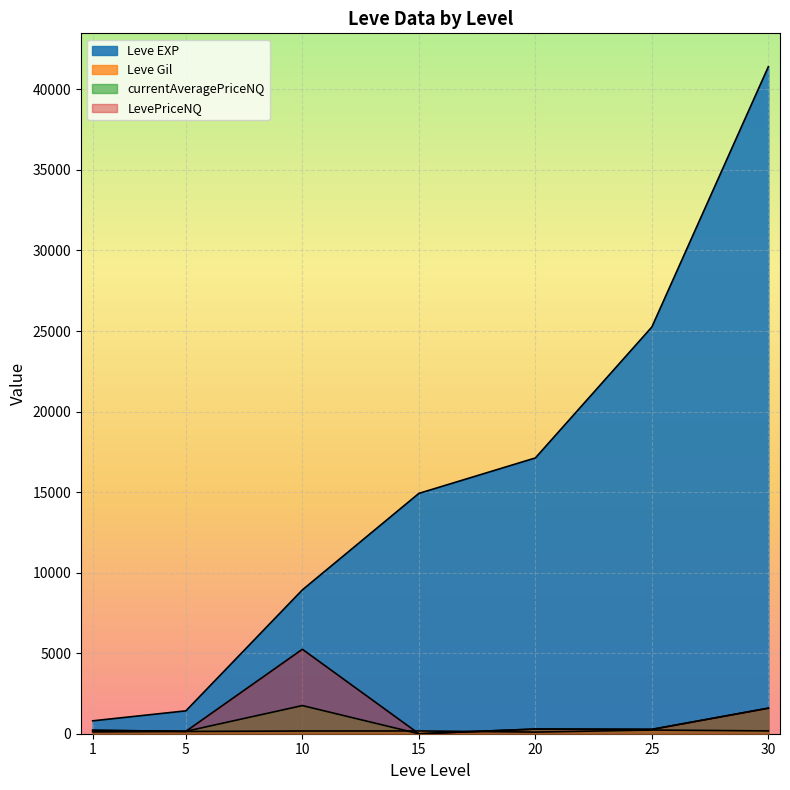

The LevePriceNQ series shows 650.3 at 30. True or false?

False